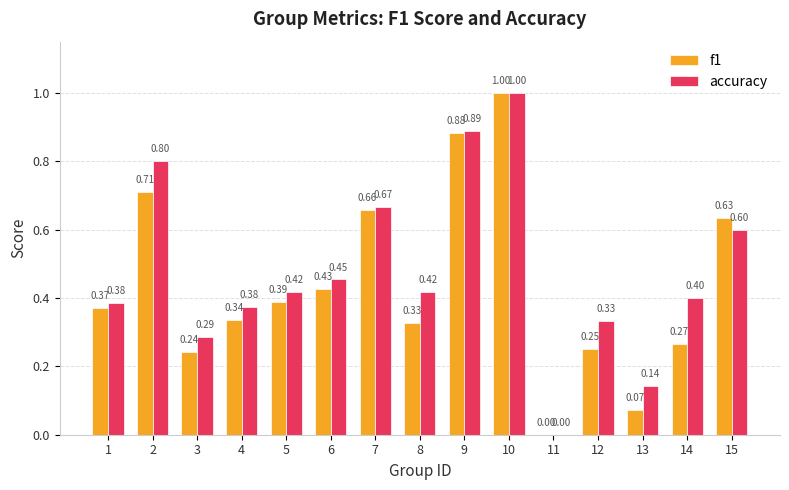

At which category is the sum across all series the highest?

10